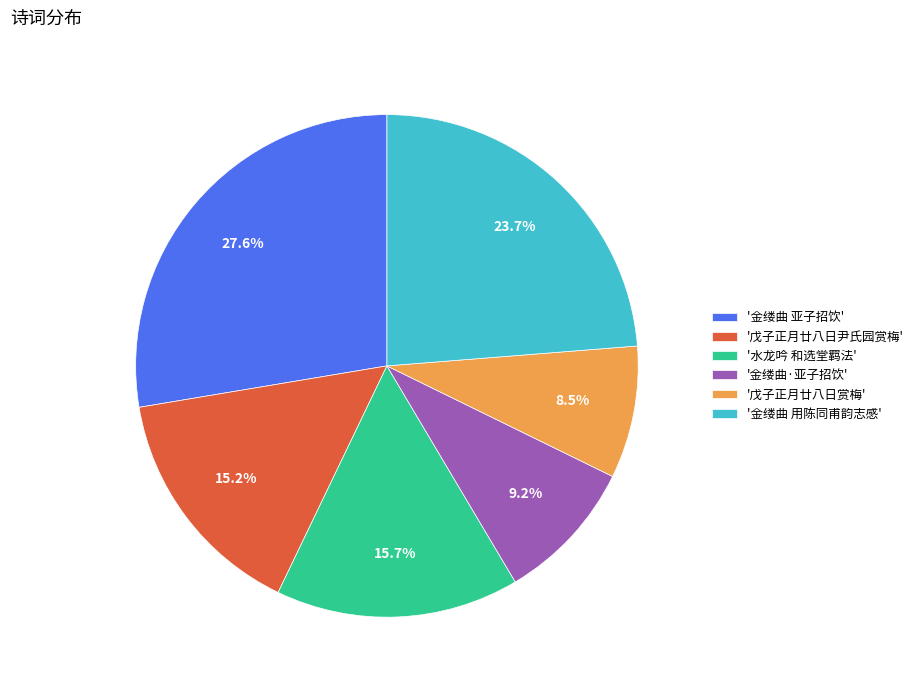

Approximately how many times larger is the value at '金缕曲 亚子招饮' compared to '戊子正月廿八日赏梅'?

3.2